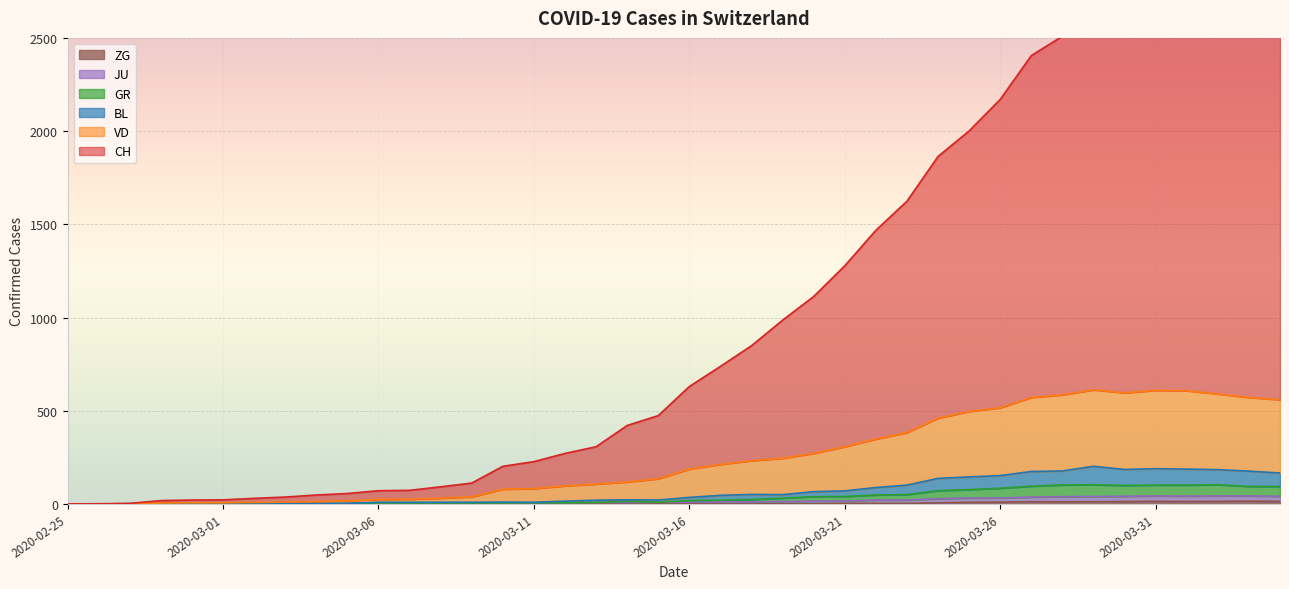

At how many categories does at least one series exceed 2832?

5